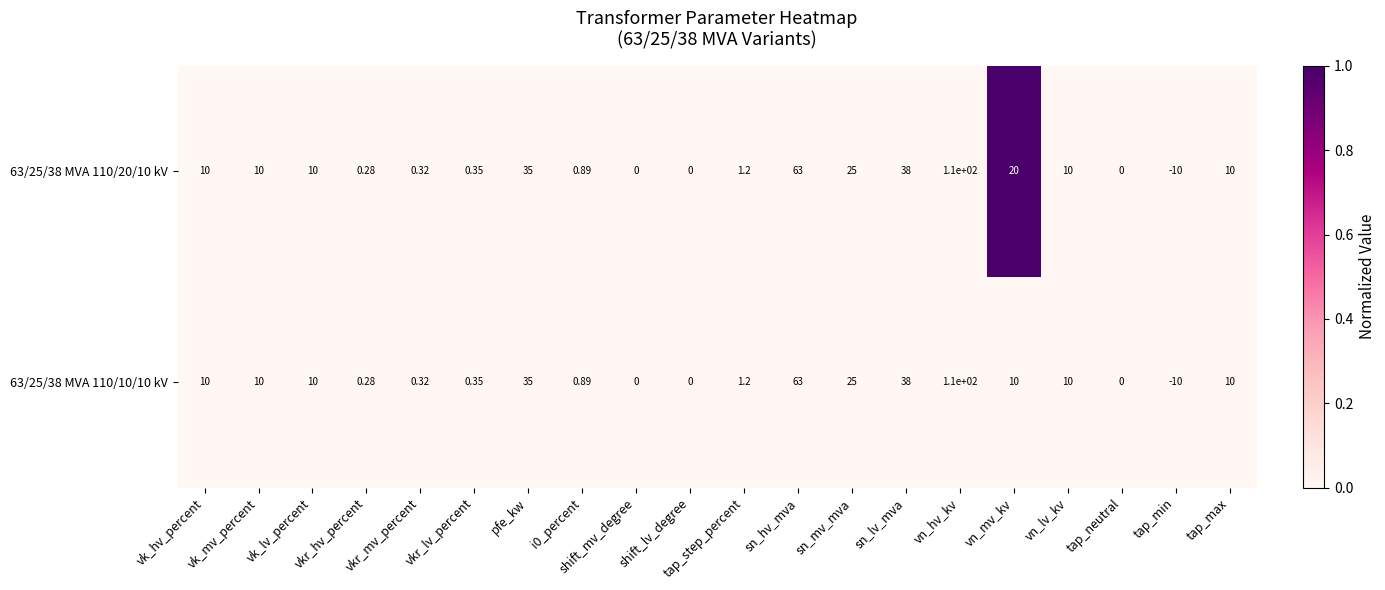

At which label does 63/25/38 MVA 110/10/10 kV reach its peak?

vn_hv_kv